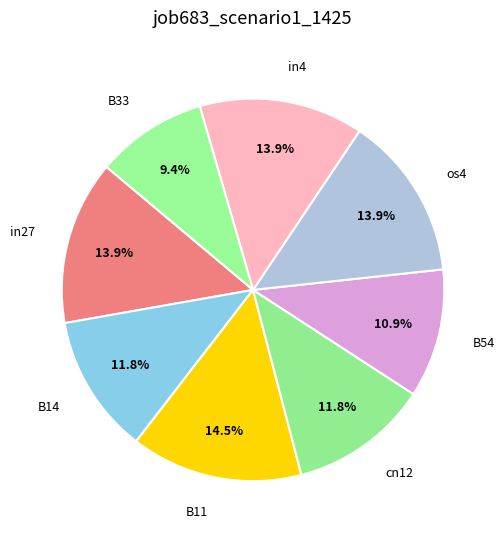

Combined, do cn12 and in27 account for over 50%?

No